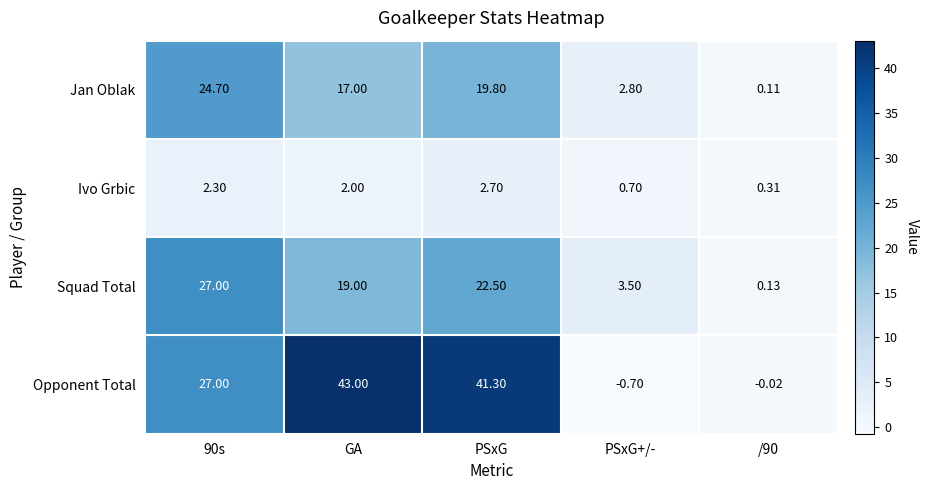

Rank the series by their maximum value, from lowest to highest.

Ivo Grbic, Jan Oblak, Squad Total, Opponent Total